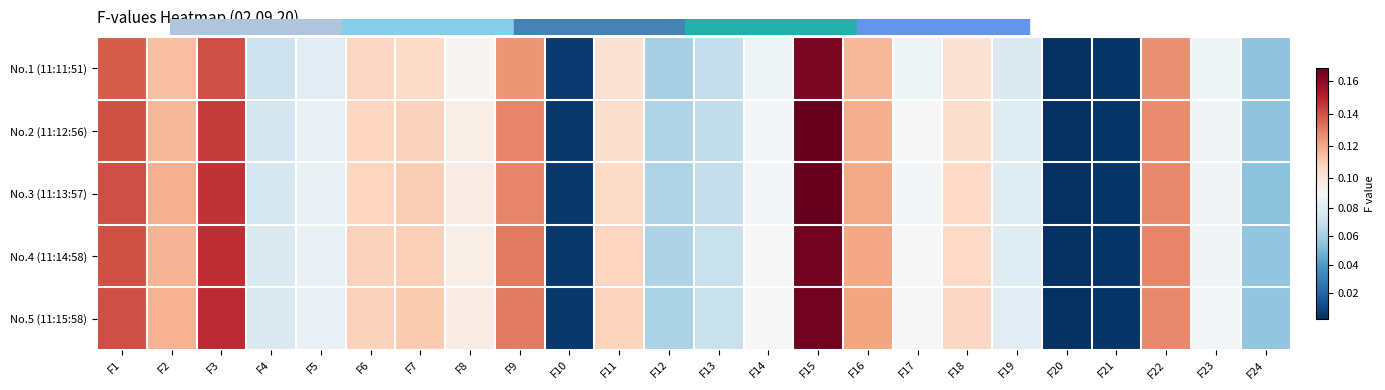

Reading left to right, list all the values displayed in this chart.

No.1 (11:11:51): F1=0.1	F2=0.1	F3=0.1	F4=0.1	F5=0.1	F6=0.1	F7=0.1	F8=0.1	F9=0.1	F10=0.0	F11=0.1	F12=0.1	F13=0.1	F14=0.1	F15=0.2	F16=0.1	F17=0.1	F18=0.1	F19=0.1	F20=0.0	F21=0.0	F22=0.1	F23=0.1	F24=0.1
No.2 (11:12:56): F1=0.1	F2=0.1	F3=0.1	F4=0.1	F5=0.1	F6=0.1	F7=0.1	F8=0.1	F9=0.1	F10=0.0	F11=0.1	F12=0.1	F13=0.1	F14=0.1	F15=0.2	F16=0.1	F17=0.1	F18=0.1	F19=0.1	F20=0.0	F21=0.0	F22=0.1	F23=0.1	F24=0.1
No.3 (11:13:57): F1=0.1	F2=0.1	F3=0.1	F4=0.1	F5=0.1	F6=0.1	F7=0.1	F8=0.1	F9=0.1	F10=0.0	F11=0.1	F12=0.1	F13=0.1	F14=0.1	F15=0.2	F16=0.1	F17=0.1	F18=0.1	F19=0.1	F20=0.0	F21=0.0	F22=0.1	F23=0.1	F24=0.1
No.4 (11:14:58): F1=0.1	F2=0.1	F3=0.1	F4=0.1	F5=0.1	F6=0.1	F7=0.1	F8=0.1	F9=0.1	F10=0.0	F11=0.1	F12=0.1	F13=0.1	F14=0.1	F15=0.2	F16=0.1	F17=0.1	F18=0.1	F19=0.1	F20=0.0	F21=0.0	F22=0.1	F23=0.1	F24=0.1
No.5 (11:15:58): F1=0.1	F2=0.1	F3=0.1	F4=0.1	F5=0.1	F6=0.1	F7=0.1	F8=0.1	F9=0.1	F10=0.0	F11=0.1	F12=0.1	F13=0.1	F14=0.1	F15=0.2	F16=0.1	F17=0.1	F18=0.1	F19=0.1	F20=0.0	F21=0.0	F22=0.1	F23=0.1	F24=0.1